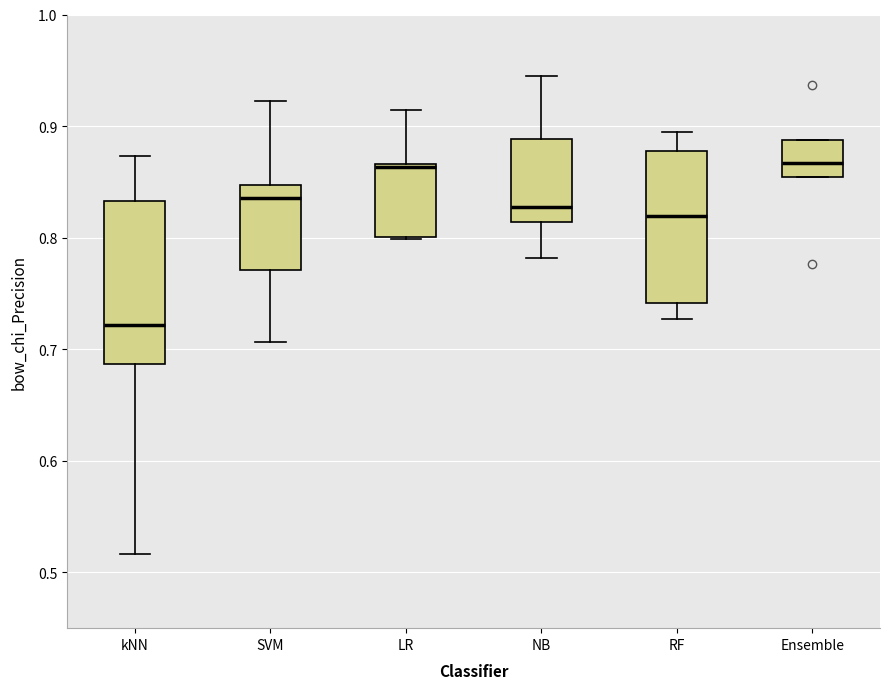

Reading left to right, read every box against the y-axis: the position of its median line, the range the box covers, and the ends of its whiskers. The values are not printed on the chart, so give them approximately, as read against the axis.

kNN: median 0.72, box 0.69 to 0.83, whiskers 0.52 to 0.87
SVM: median 0.84, box 0.77 to 0.85, whiskers 0.71 to 0.92
LR: median 0.86, box 0.80 to 0.87, whiskers 0.80 to 0.91
NB: median 0.83, box 0.81 to 0.89, whiskers 0.78 to 0.94
RF: median 0.82, box 0.74 to 0.88, whiskers 0.73 to 0.89
Ensemble: median 0.87, box 0.85 to 0.89, whiskers 0.85 to 0.89